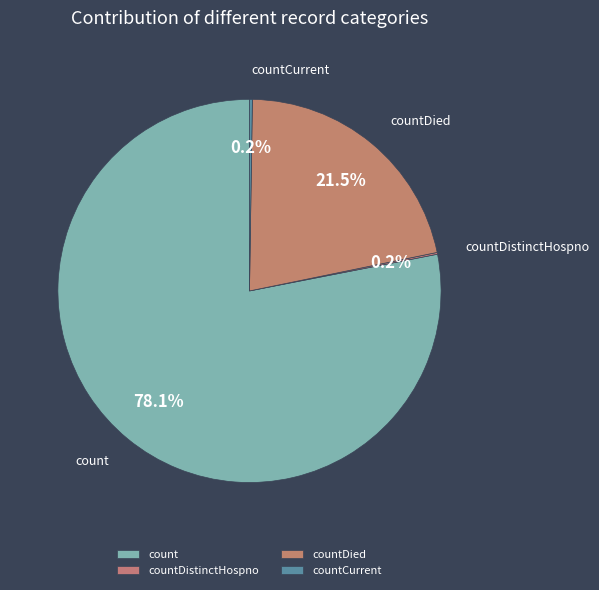

What percentage is NOT represented by countDied?

78.5%